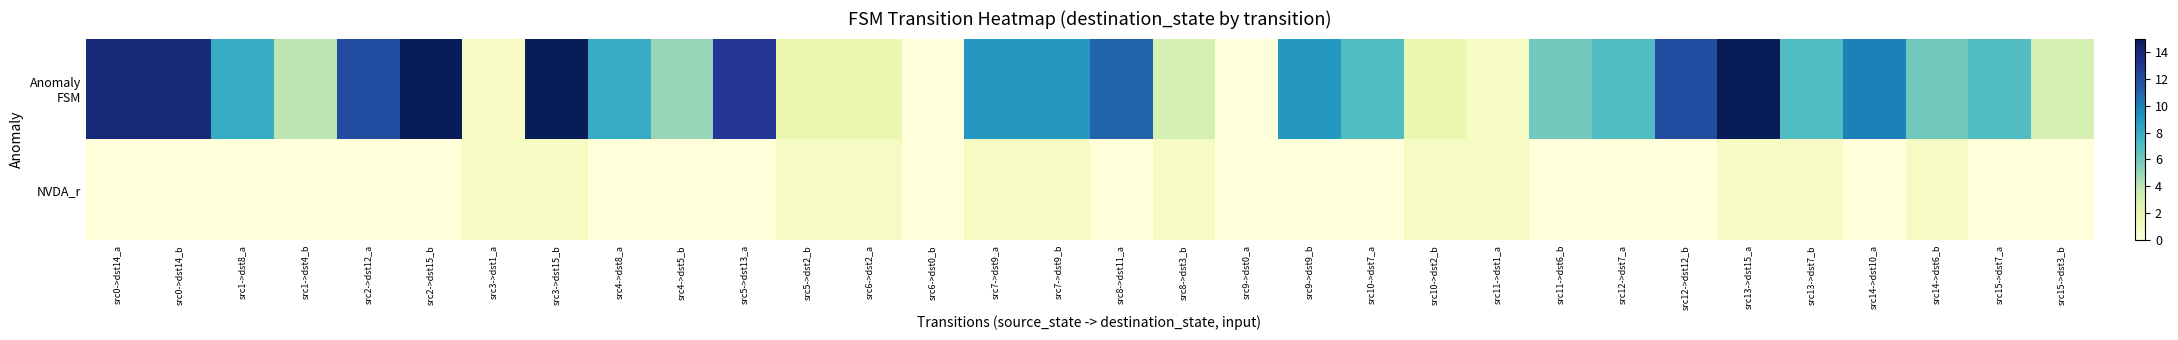

Which series has the largest range (max minus min)?

Anomaly FSM